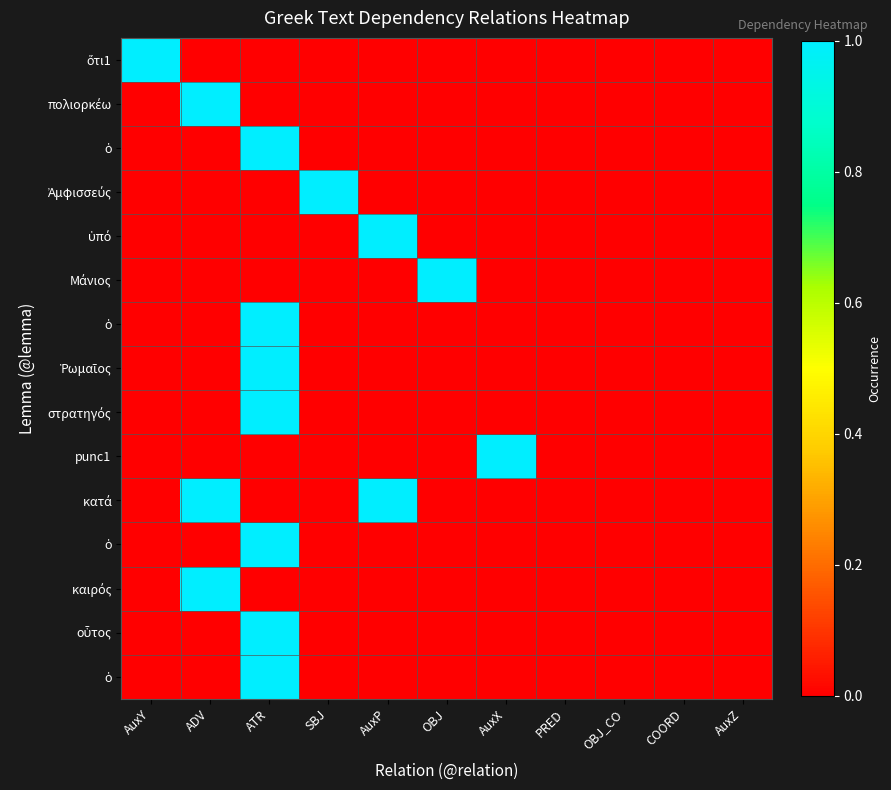

What is the difference between the highest and lowest values at AuxY?

1